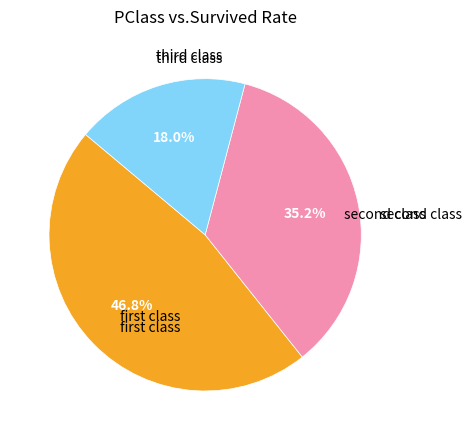

Rank the categories by value from lowest to highest.

third class, second class, first class